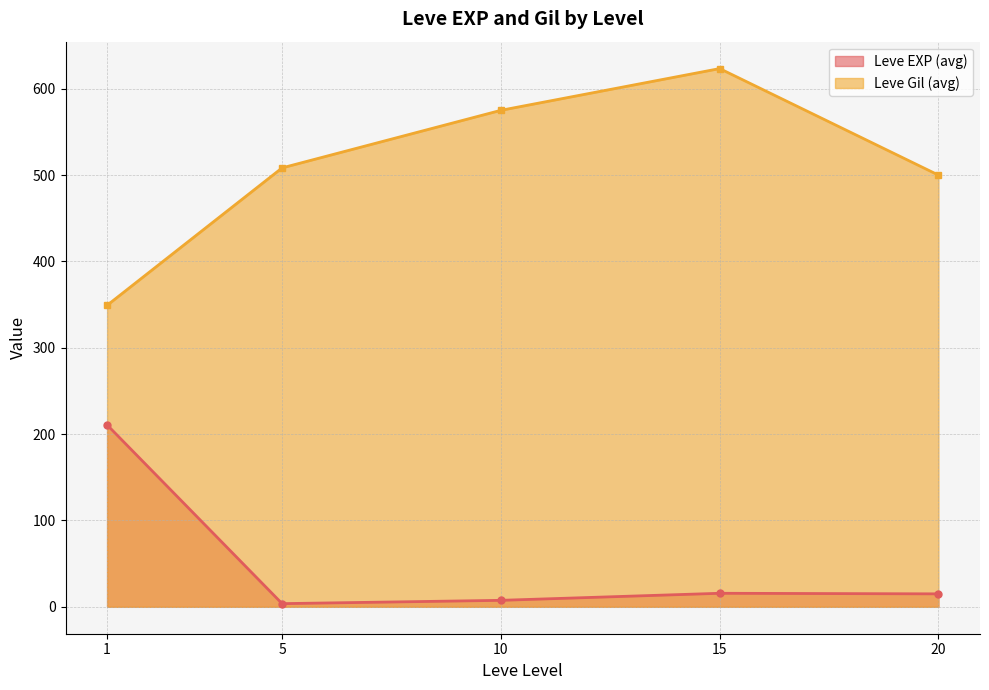

What is the greatest value displayed?

623.3